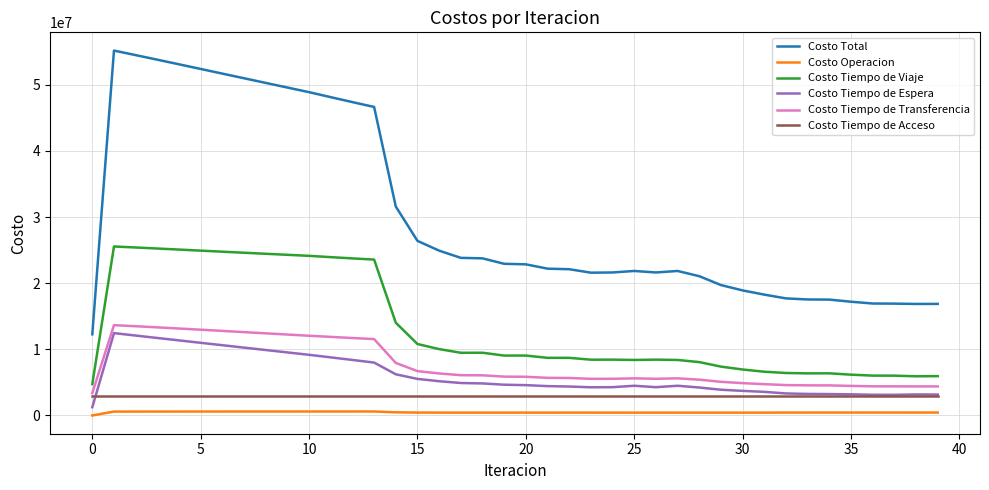

True or false: Costo Total and Costo Tiempo de Viaje cross at least once.

False